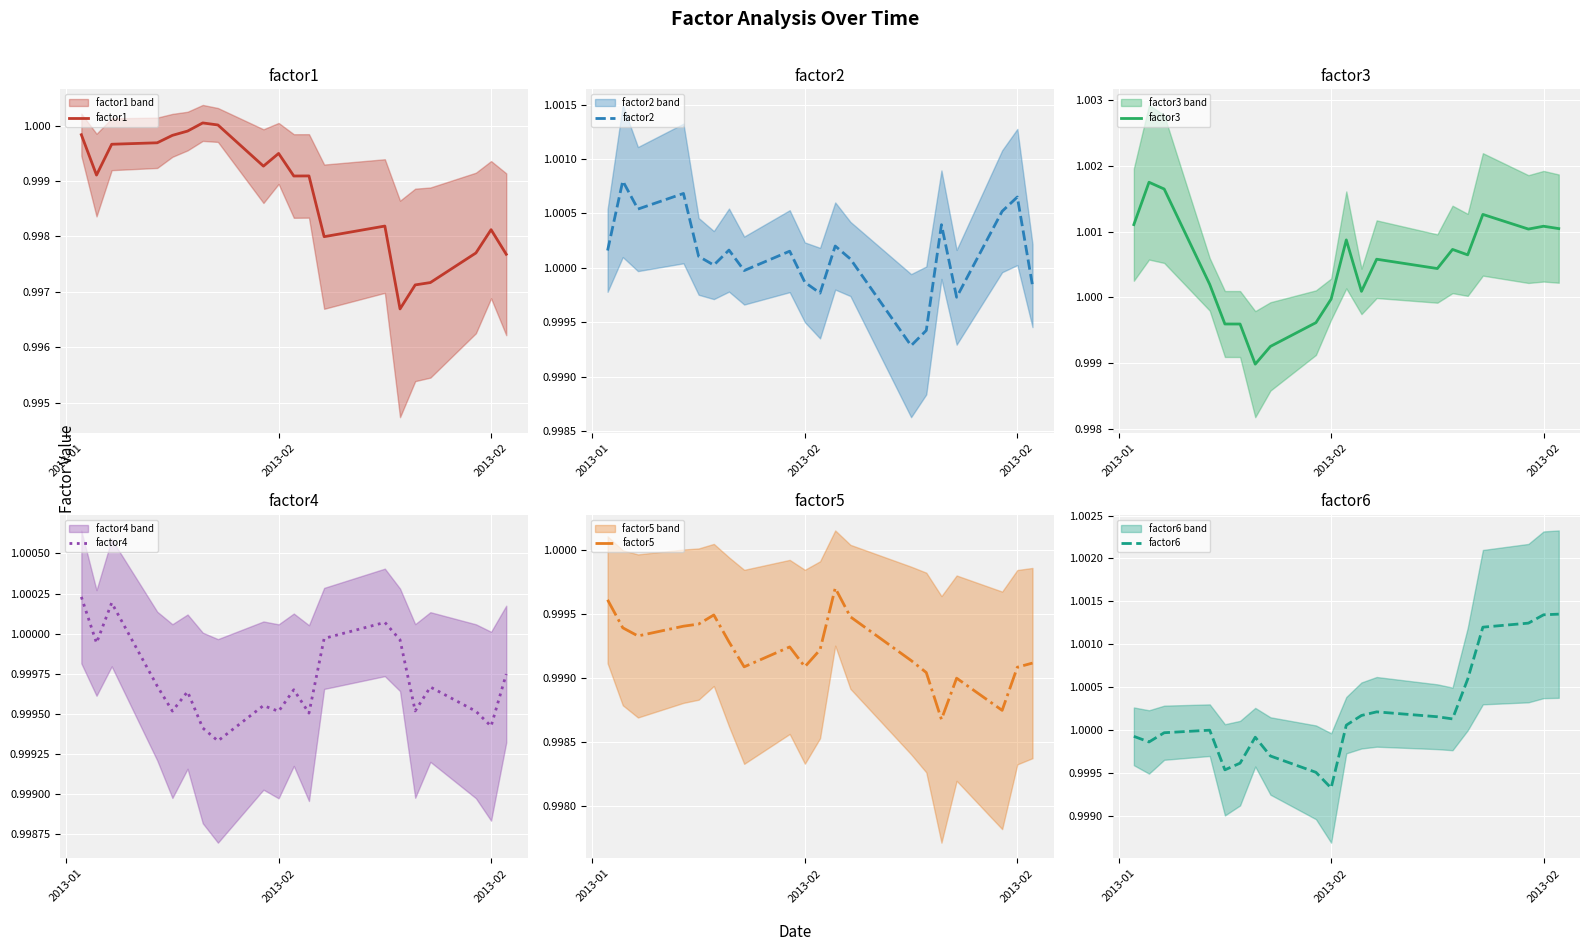

True or false: factor5 and factor2 intersect in this chart.

False